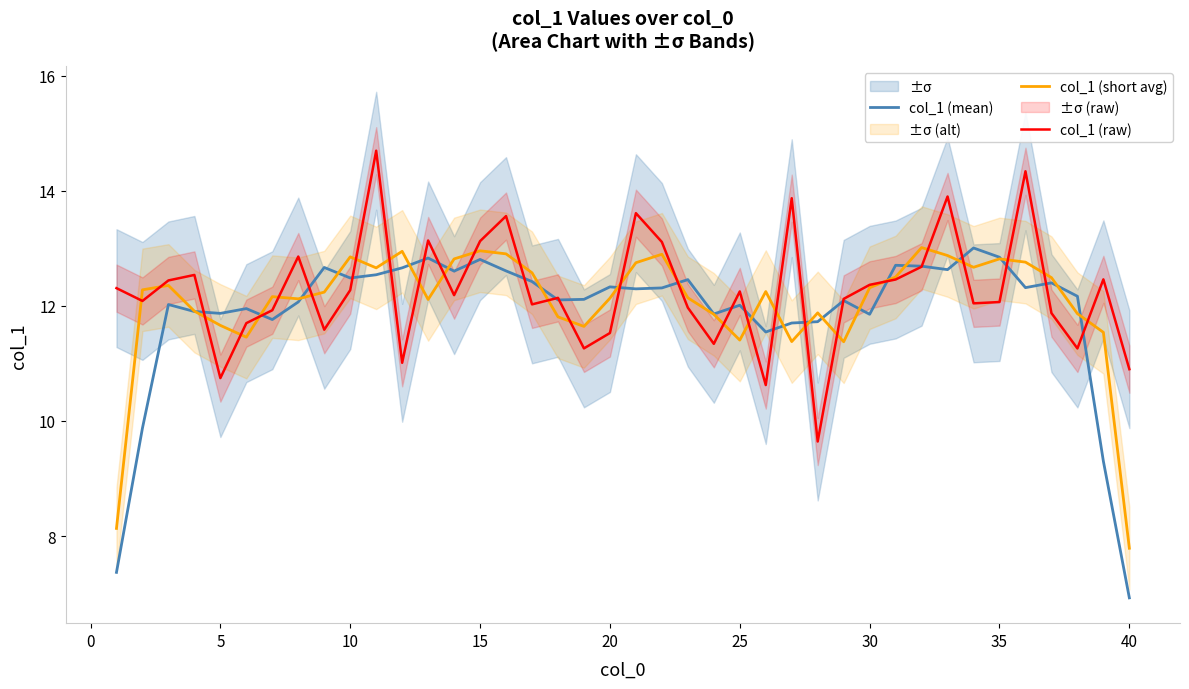

True or false: col_1 (short avg) and col_1 (mean) cross at least once.

True